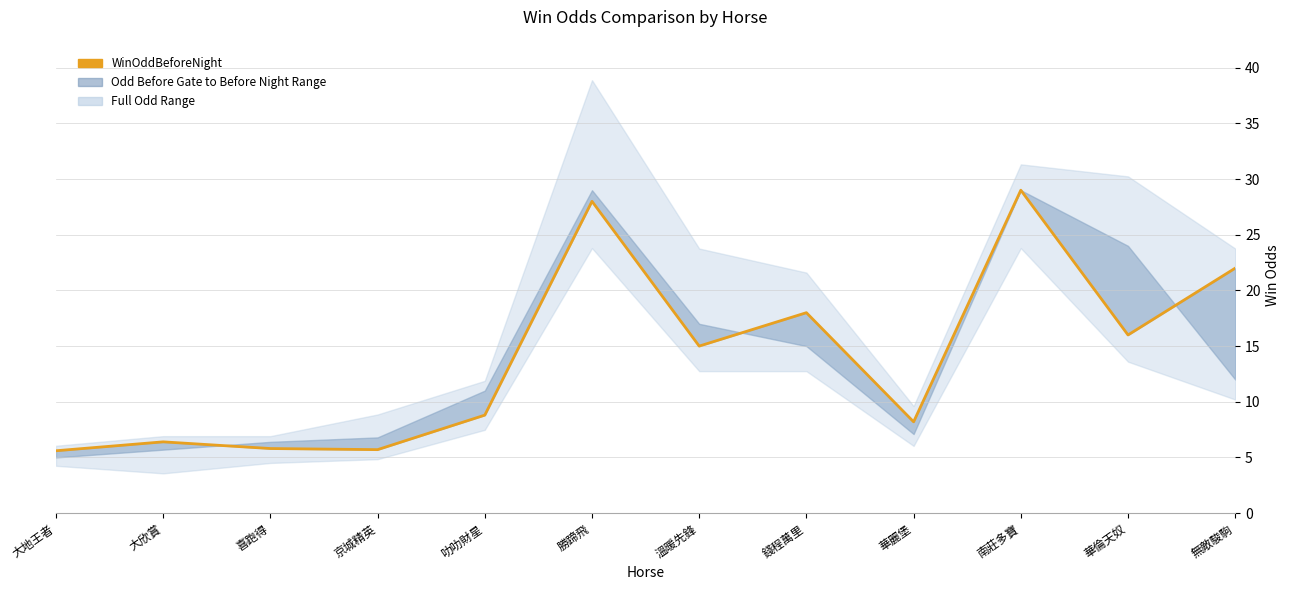

Reading left to right, transcribe all the data shown in this chart.

5.6	6.4	5.8	5.7	8.8	28.0	15.0	18.0	8.2	29.0	16.0	22.0